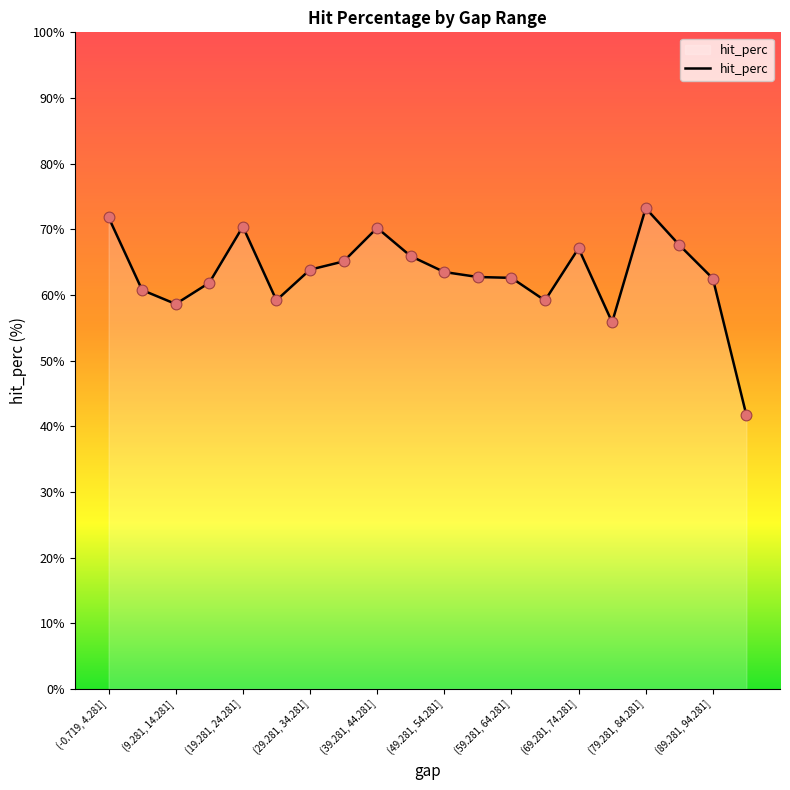

What is the maximum value shown in the chart?

73.2